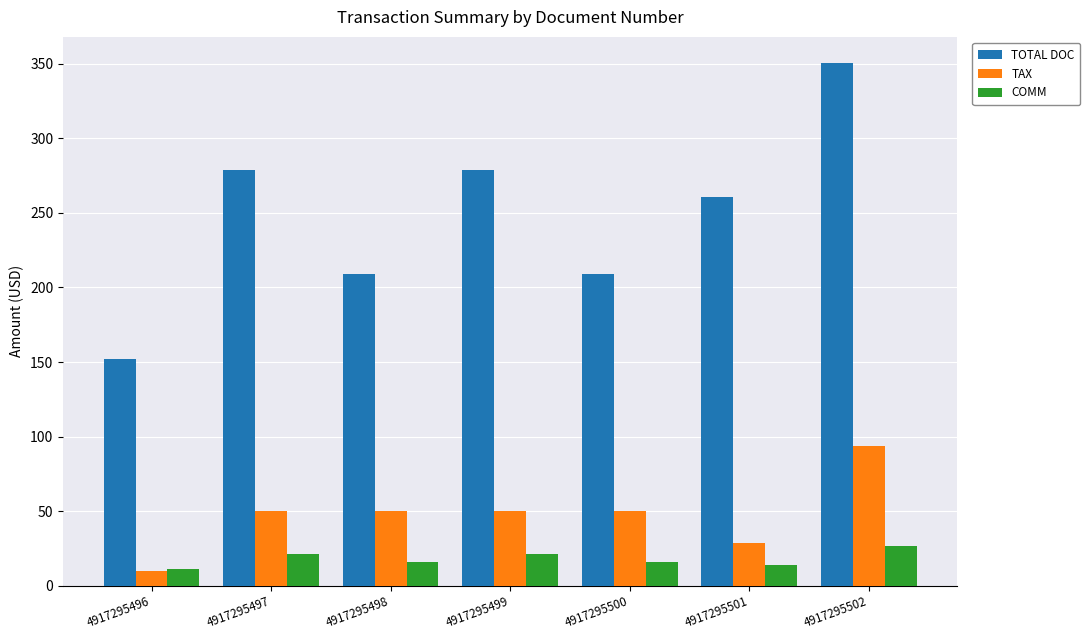

Are the bars horizontal?

No